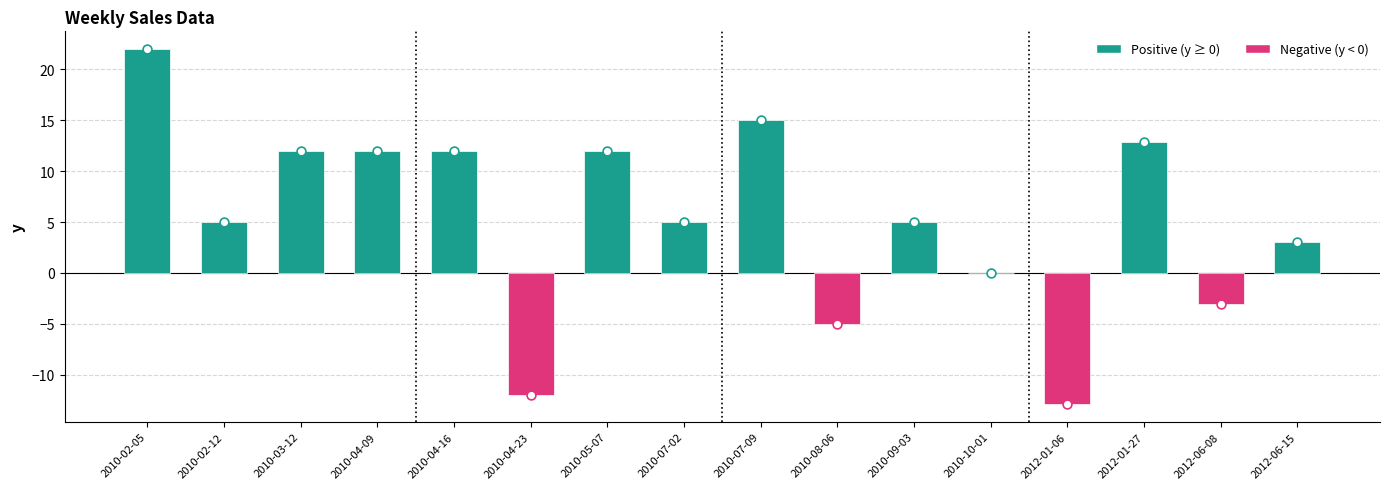

What is the change in value from 2010-04-09 to 2010-09-03?

-7.0